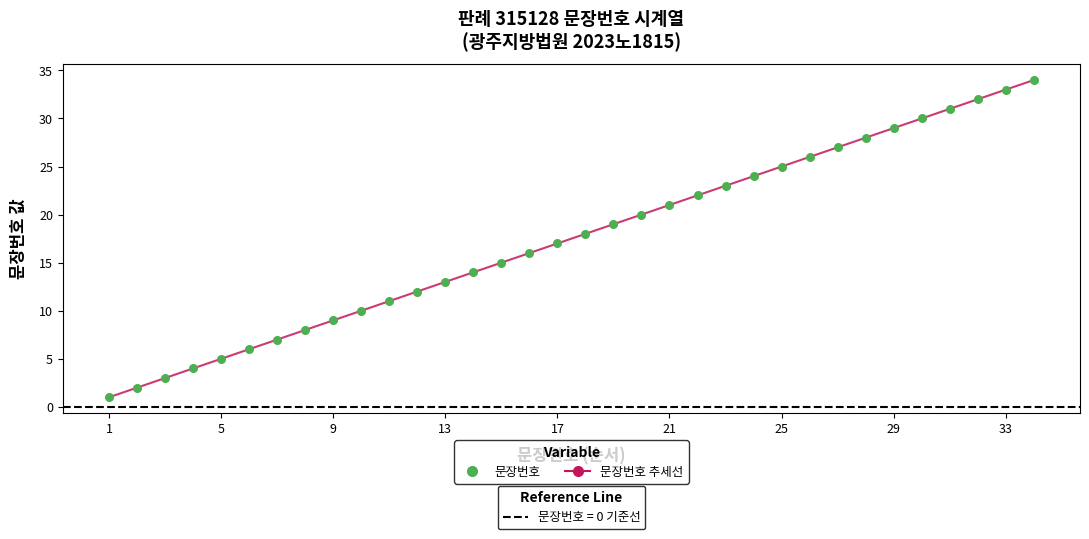

What is the greatest value displayed?

34